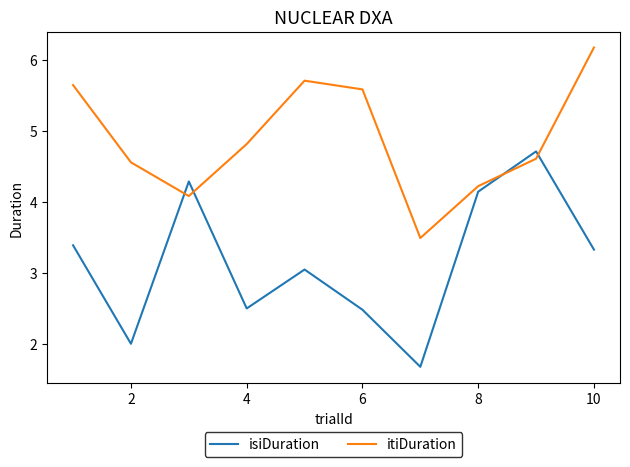

Which series has the widest spread of values?

isiDuration